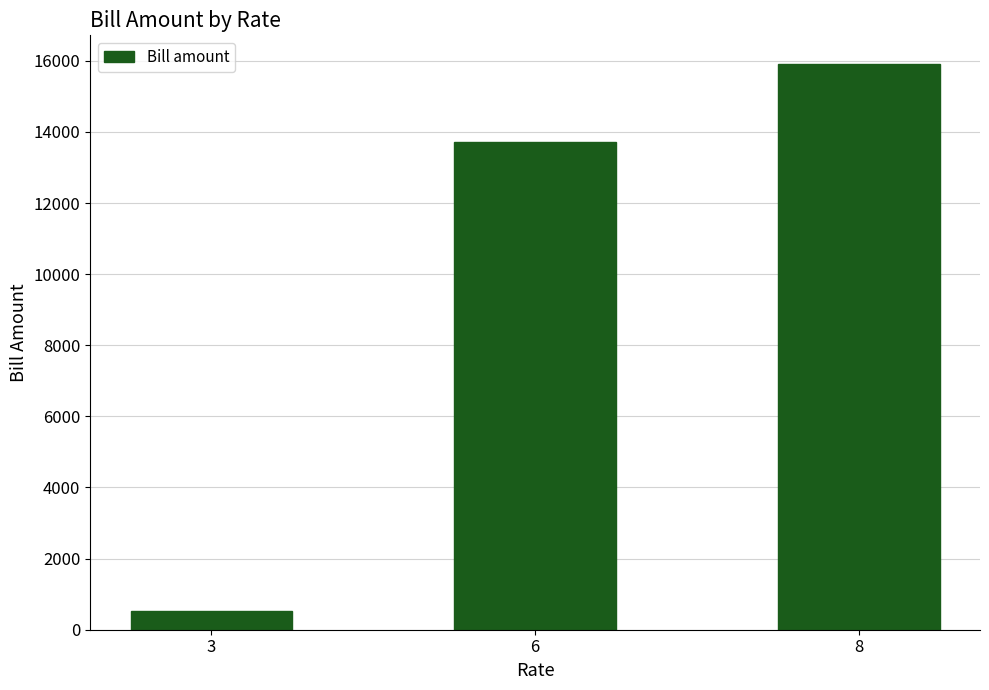

Which label corresponds to the largest value in the chart?

8